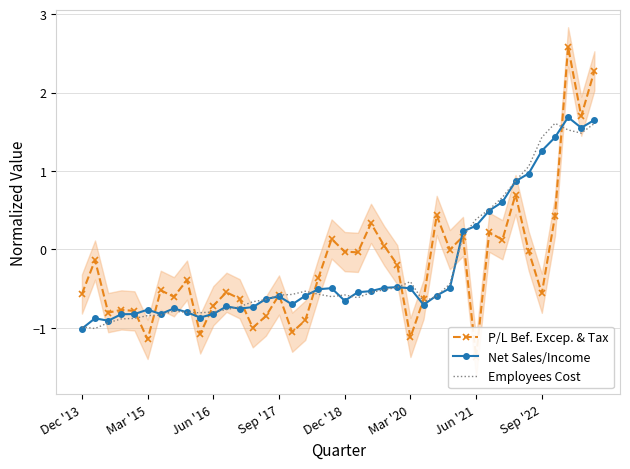

What is the highest value of the Net Sales/Income series?

1.7